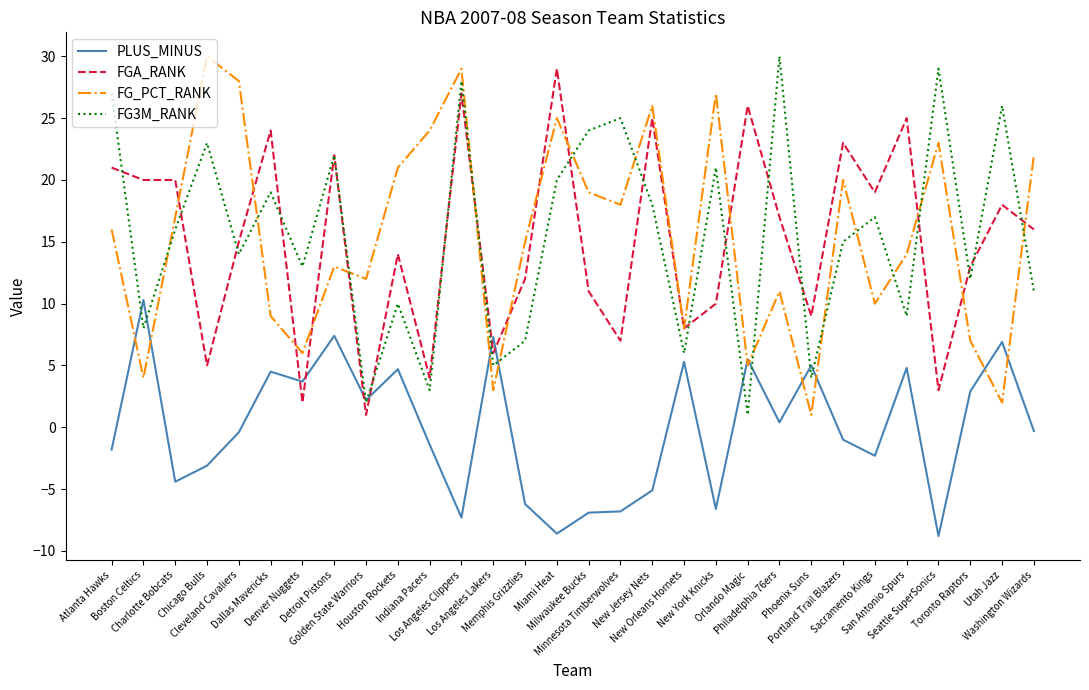

At Chicago Bulls, list the series in order from largest to smallest.

FG_PCT_RANK, FG3M_RANK, FGA_RANK, PLUS_MINUS